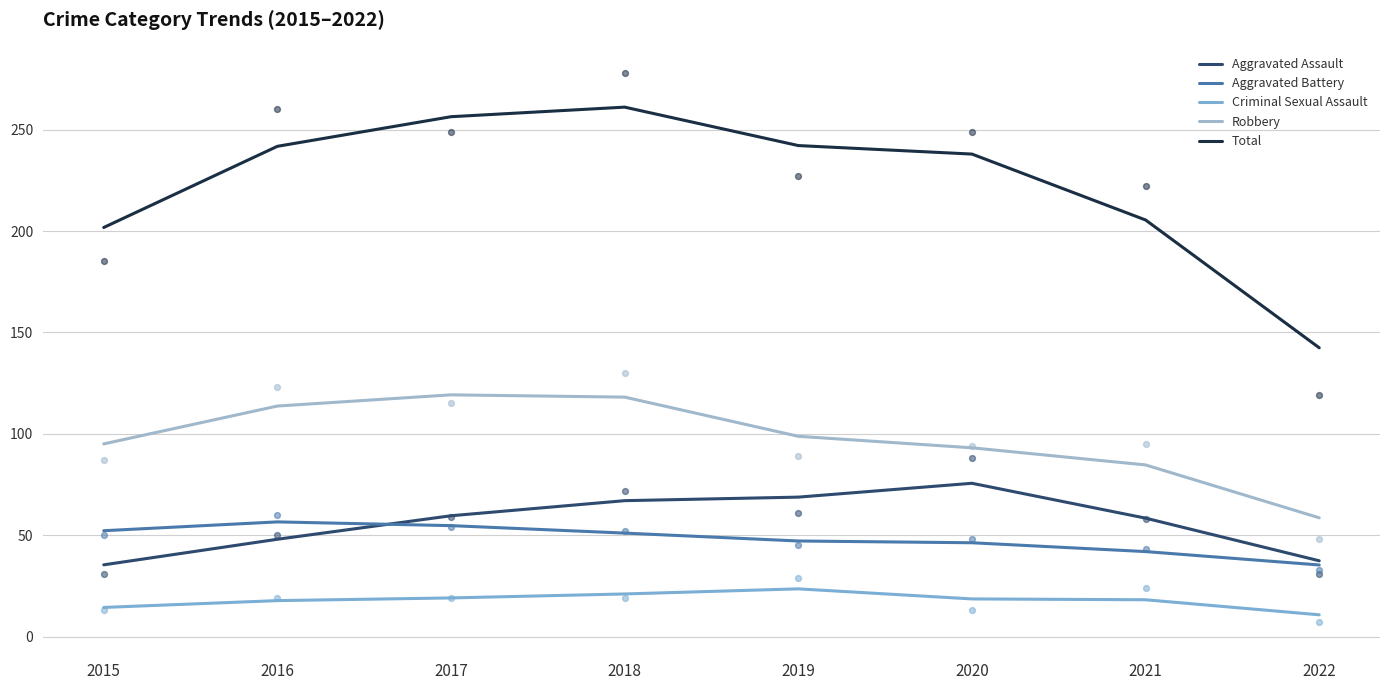

Which series has the largest Y range (max minus min)?

Total